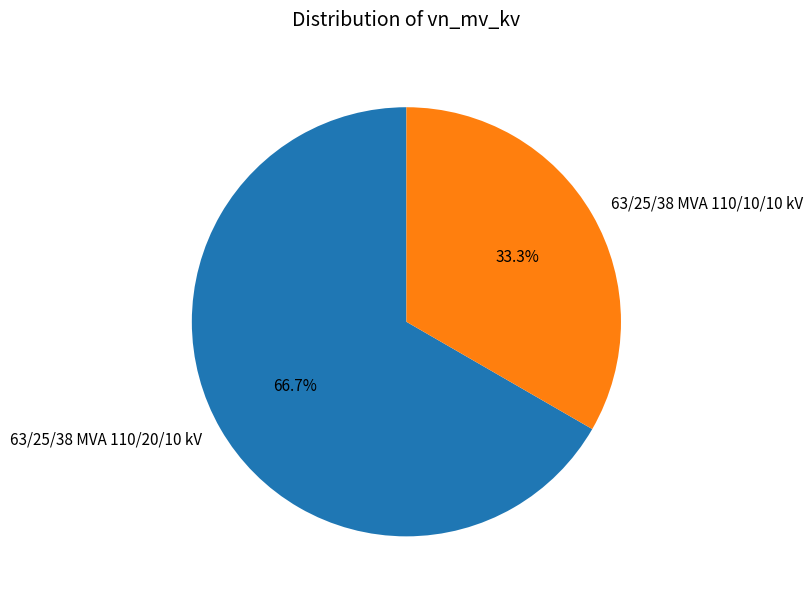

True or false: 63/25/38 MVA 110/20/10 kV accounts for 54% of the total.

False